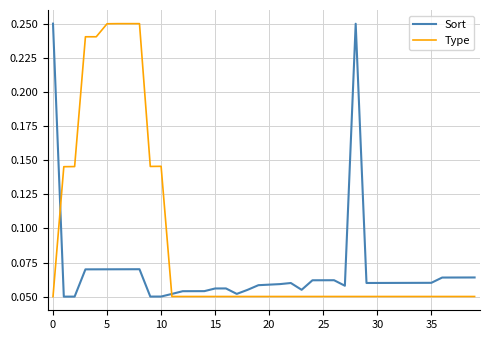

True or false: Type has a value of 0.2 at 10.

False